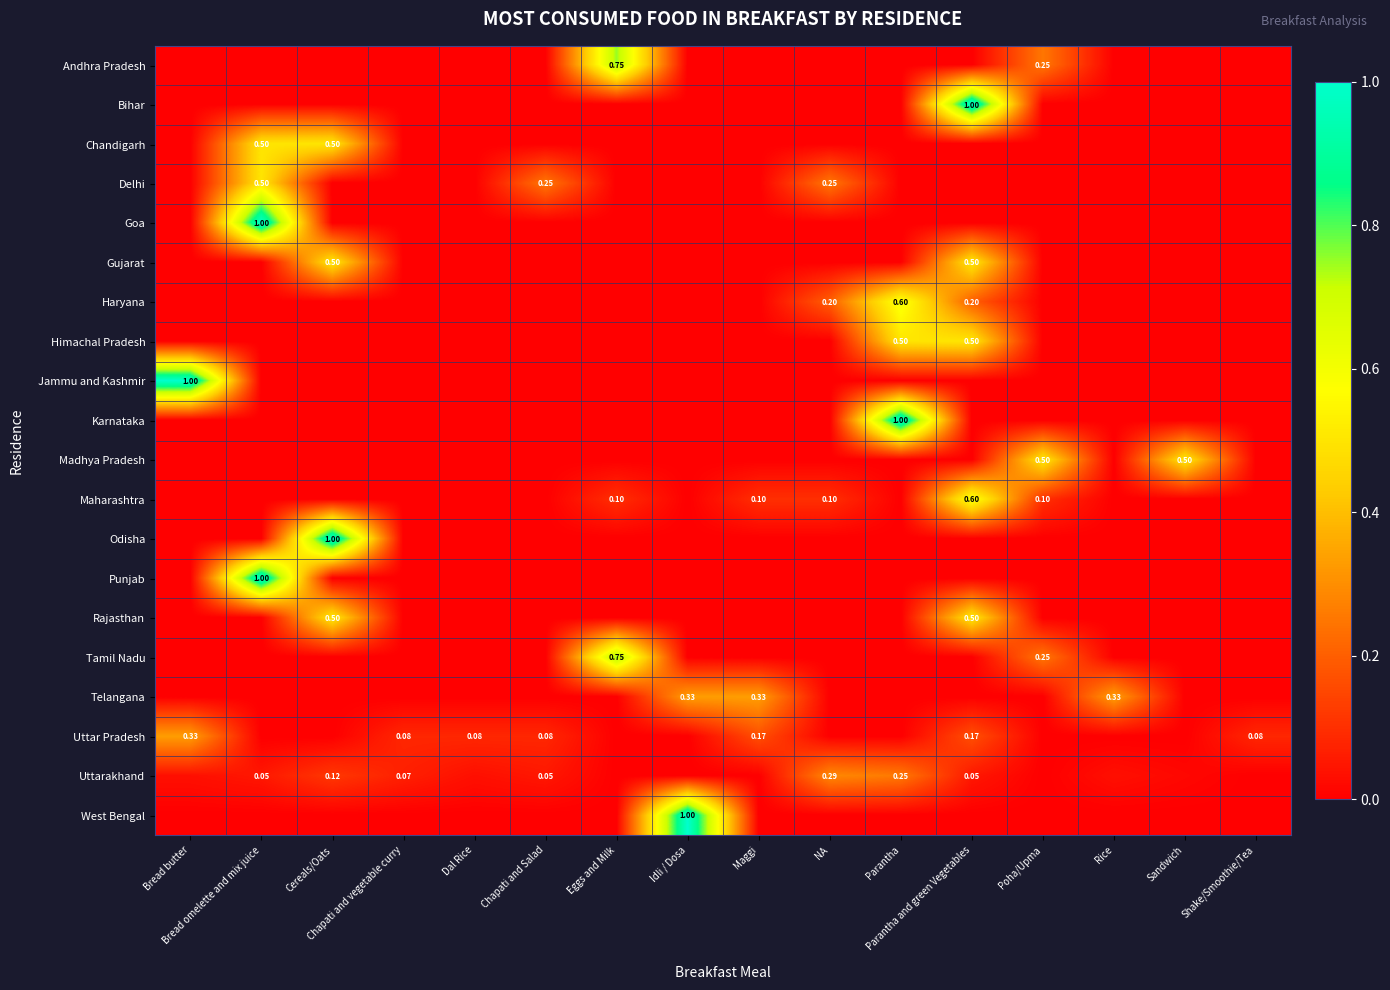

List the labels in order of Karnataka value, largest first.

Parantha, Bread butter, Bread omelette and mix juice, Cereals/Oats, Chapati and vegetable curry, Dal Rice, Chapati and Salad, Eggs and Milk, Idli / Dosa, Maggi, NA, Parantha and green Vegetables, Poha/Upma, Rice, Sandwich, Shake/Smoothie/Tea